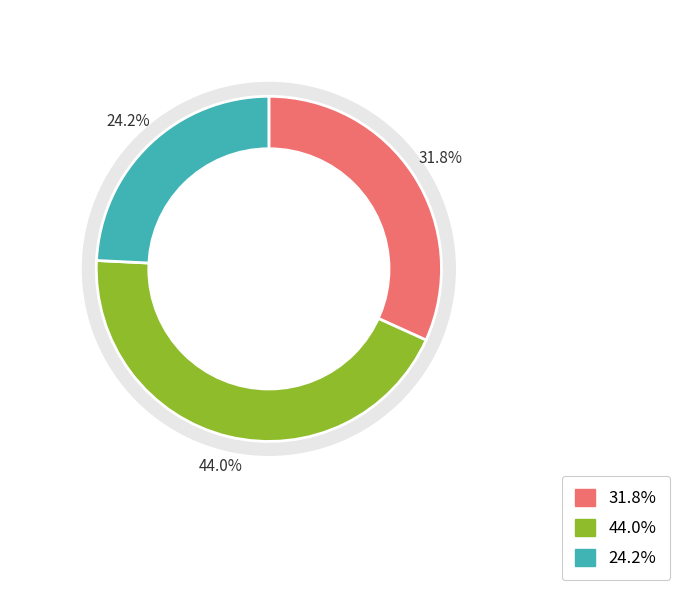

To the nearest percent, what is the difference between the largest and smallest slice percentages?

20%